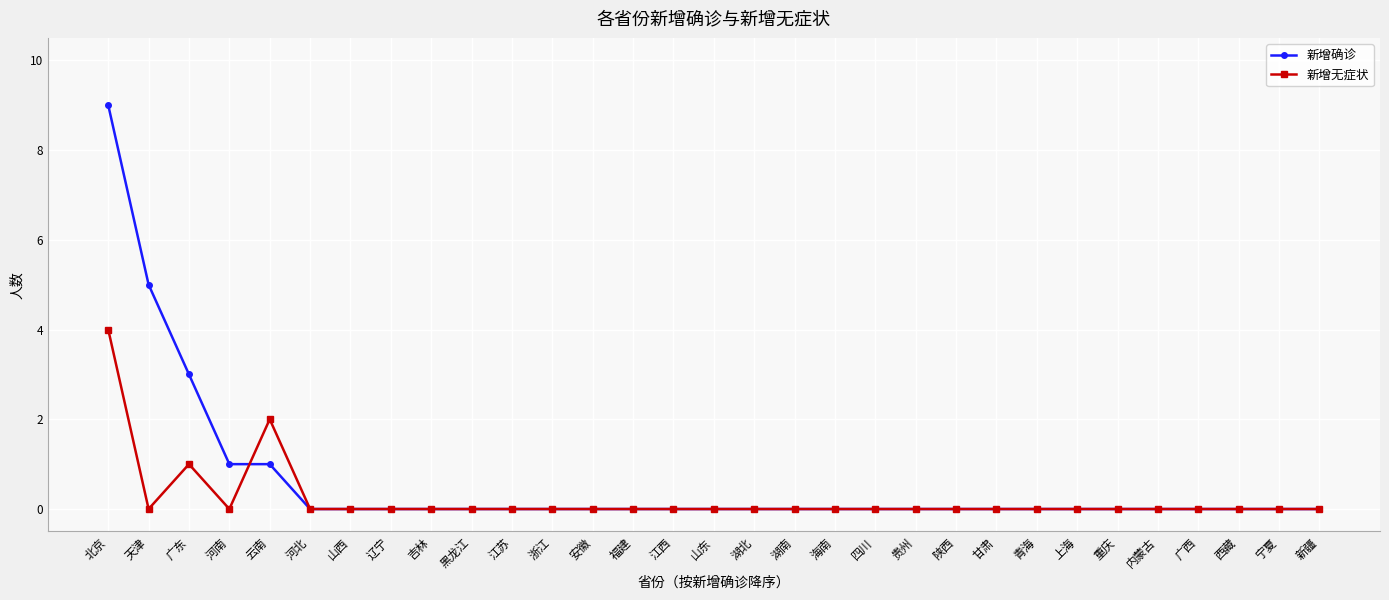

At which label is 新增无症状 closest to 2?

云南